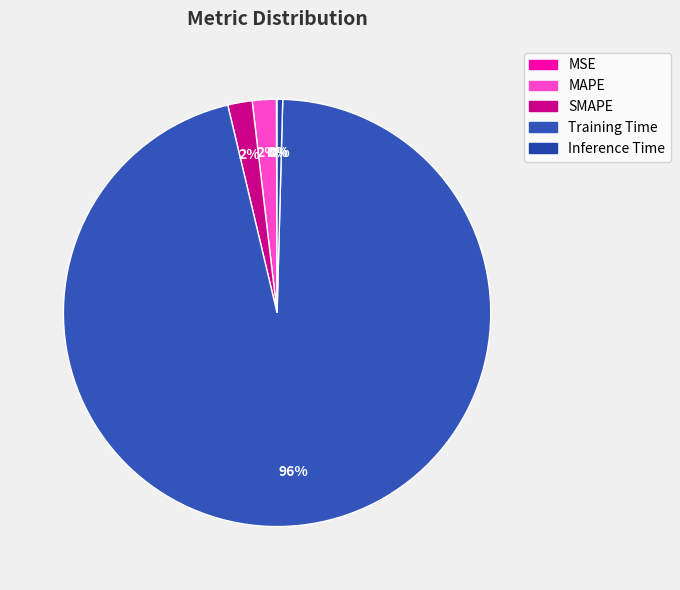

What percentage is NOT represented by SMAPE?

98.2%